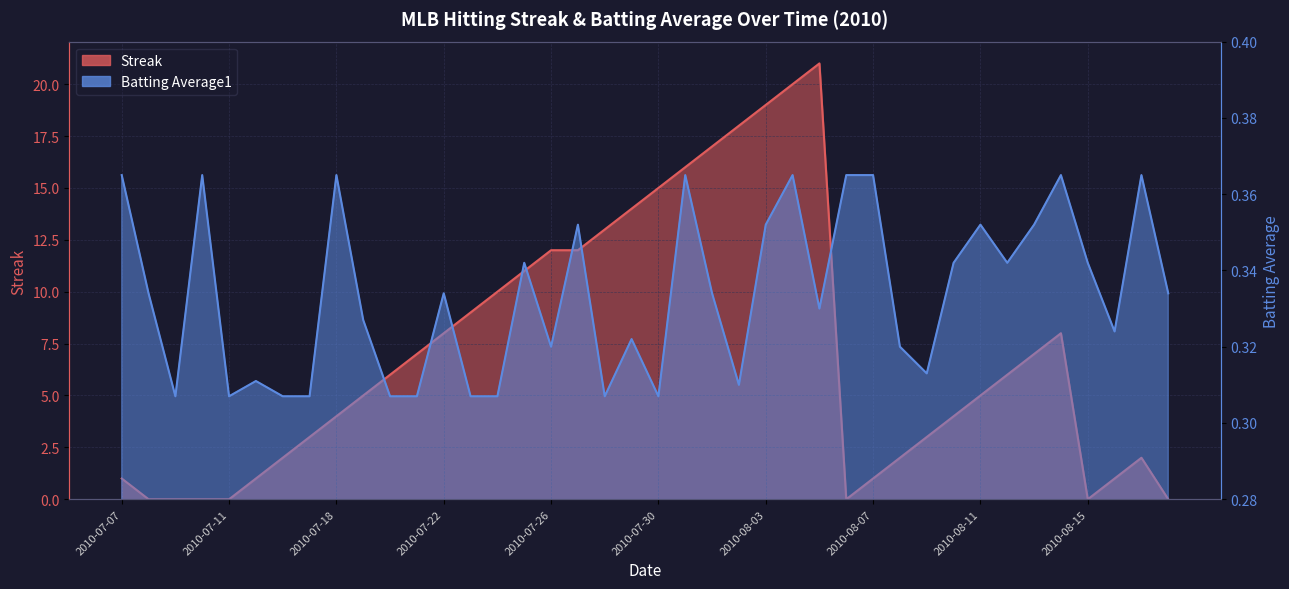

Which series has the largest total across all categories?

Streak